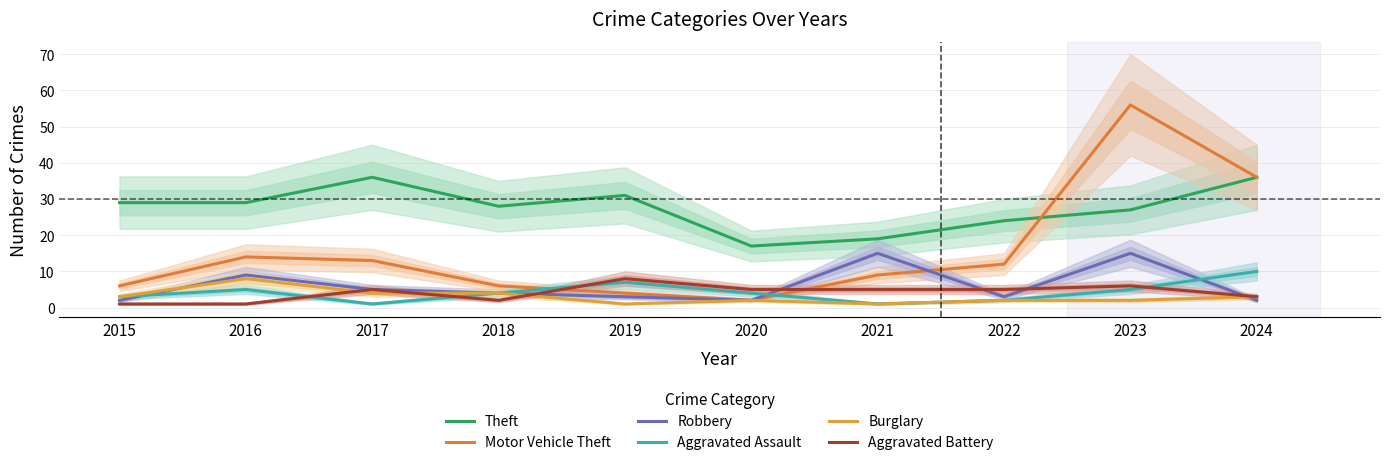

How many Burglary values are between 2 and 4?

7